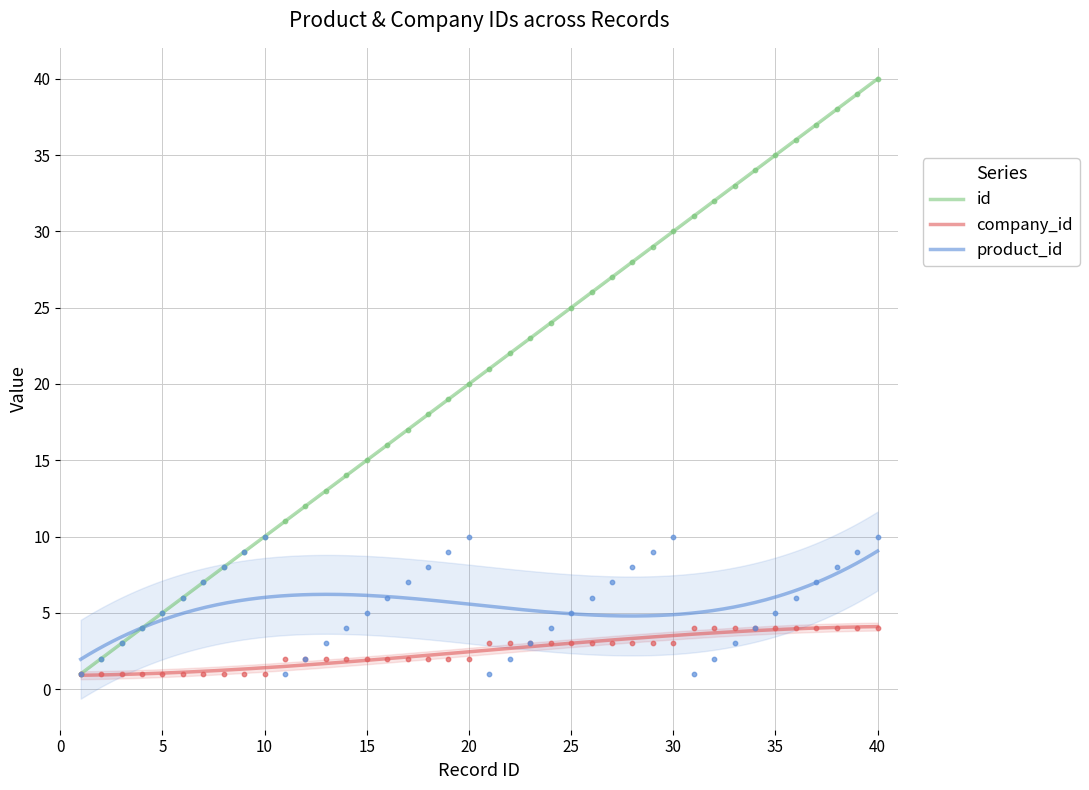

Which series reaches the minimum Y coordinate?

company_id